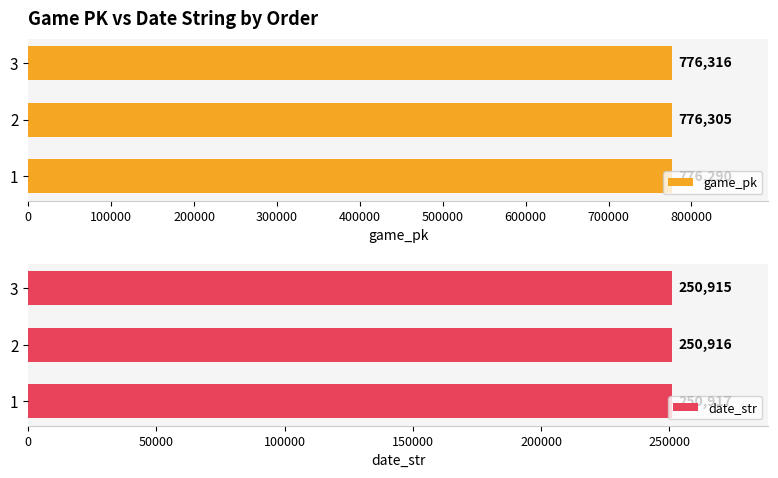

What value does the date_str series have at 3?

250915